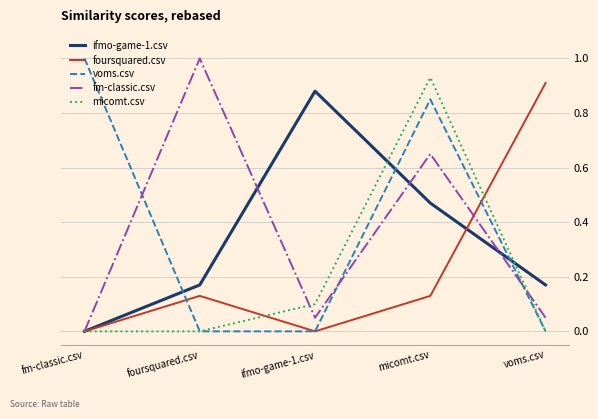

What is the spread (max minus min) of values at fm-classic.csv?

1.0